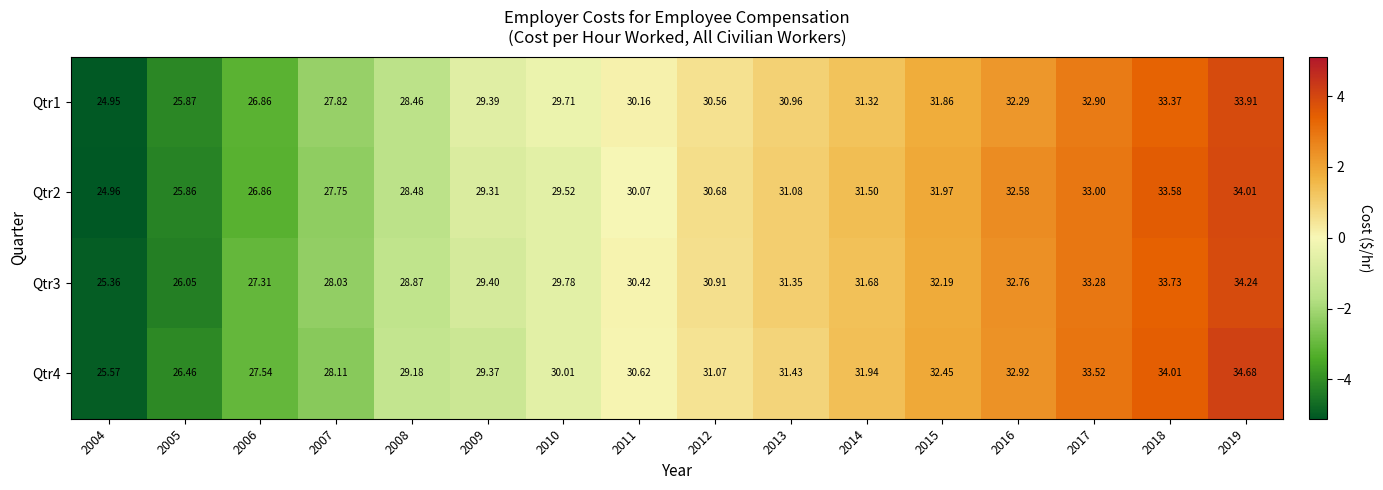

How many values in the Qtr4 series exceed 31?

8